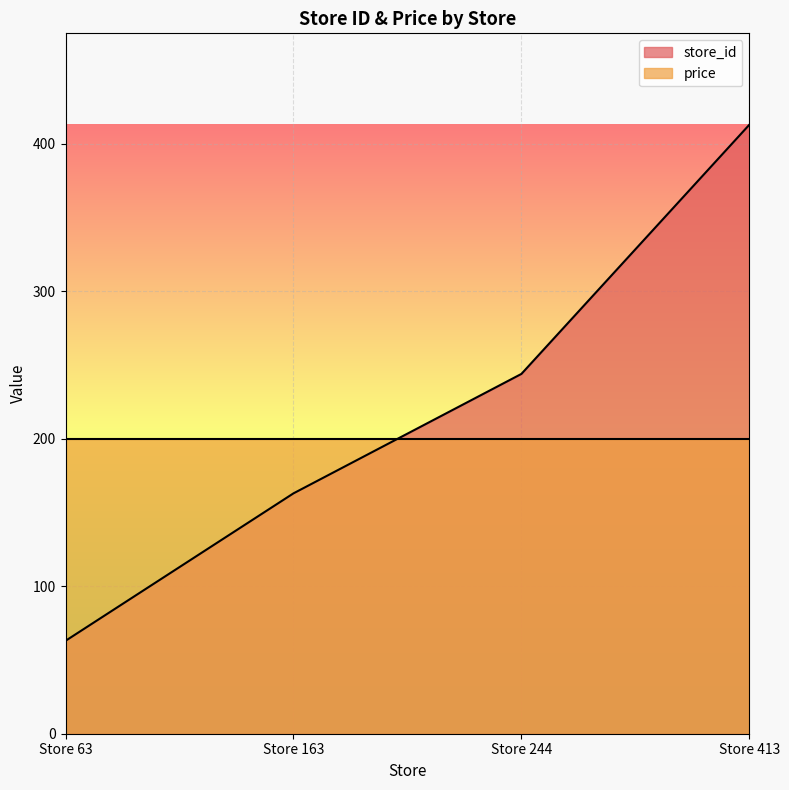

Reading left to right, list all the values displayed in this chart.

63	163	244	413